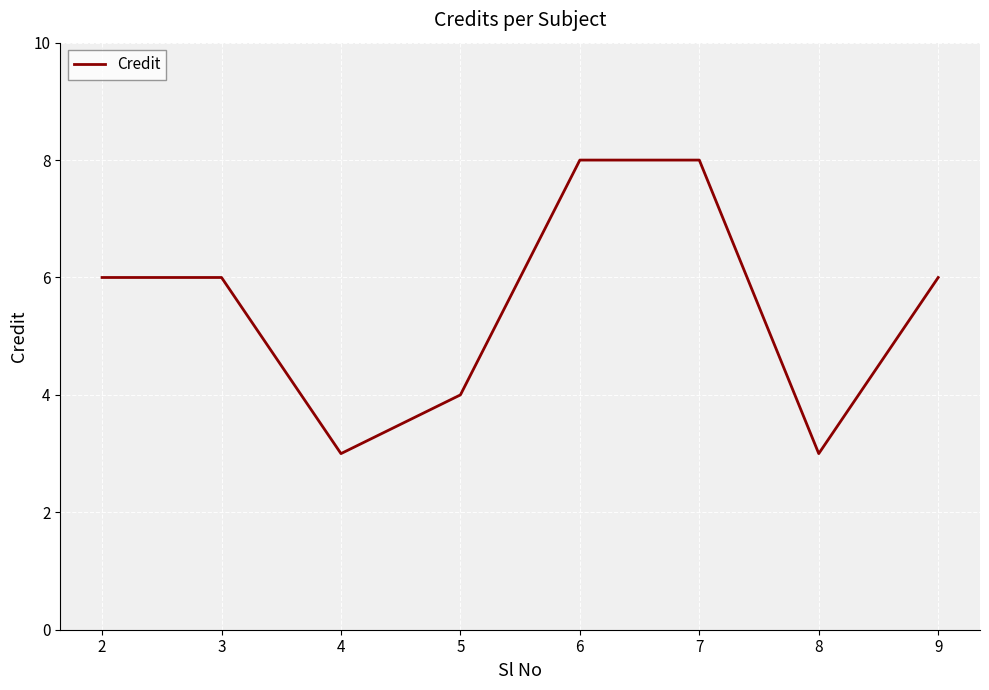

What is the approximate value at 7?

8